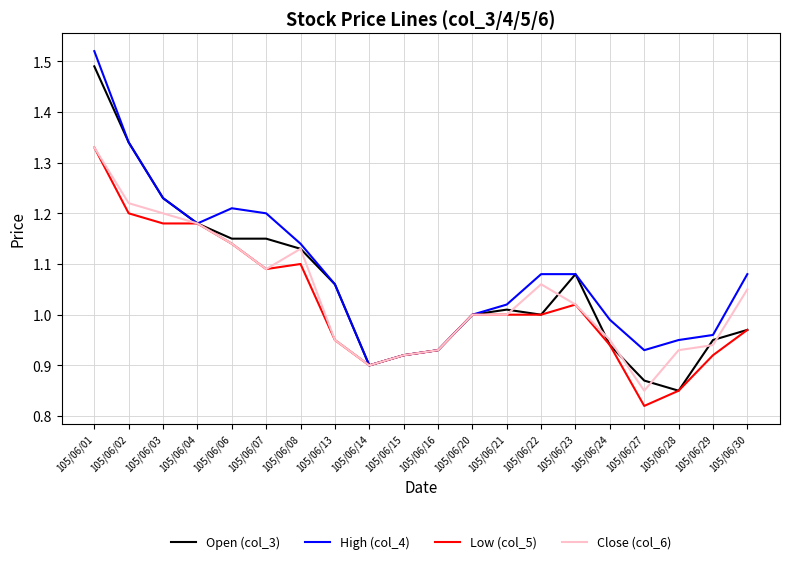

List the series in order of their overall mean, highest first.

High (col_4), Open (col_3), Close (col_6), Low (col_5)